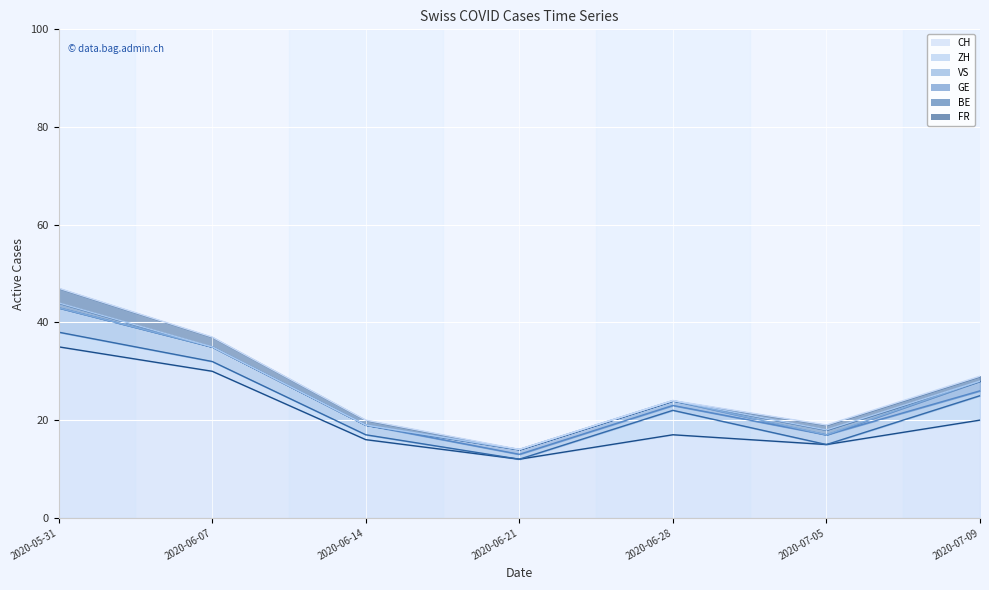

Where does the GE_line series first go above 24?

2020-05-31